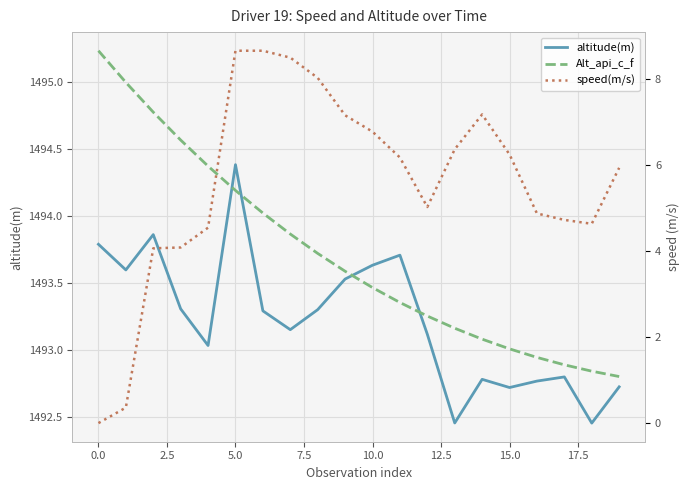

Is the value of altitude(m) at 10.0 greater than the value of Alt_api_c_f at 5.0?

No